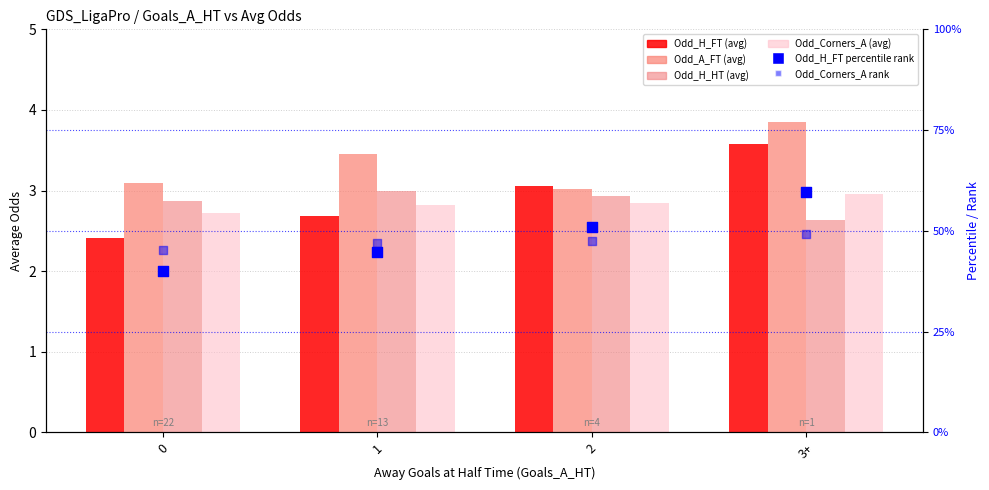

At which category is the sum across all series the highest?

3+